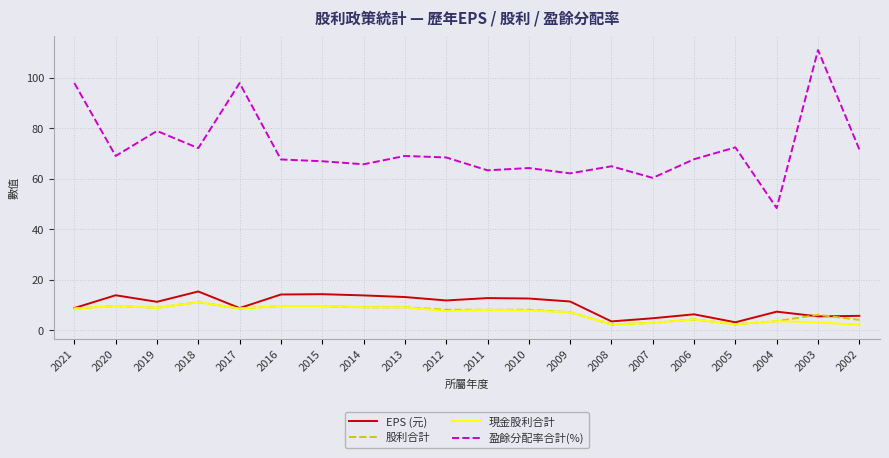

At which label does 盈餘分配率合計(%) reach its peak?

2003